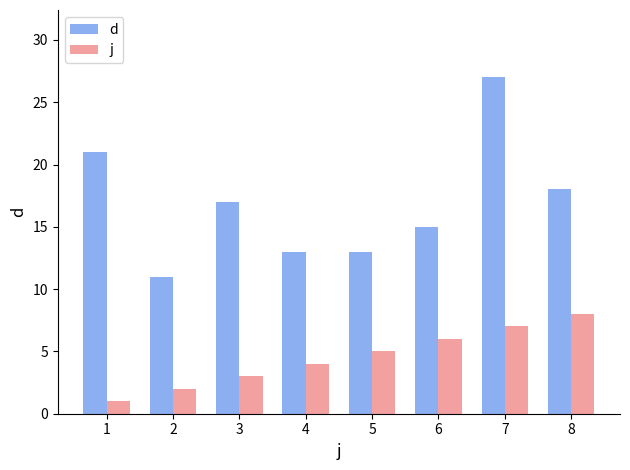

What is the value of the j bar at the 5th from the left?

5